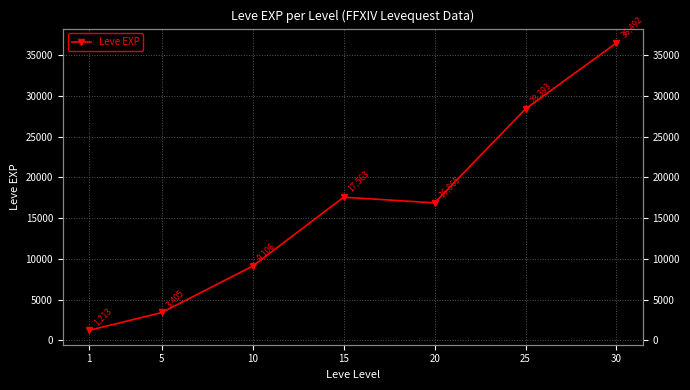

Reading left to right, transcribe all the data shown in this chart.

1213.3	3405.0	9106.7	17563.3	16865.0	28393.3	36492.5